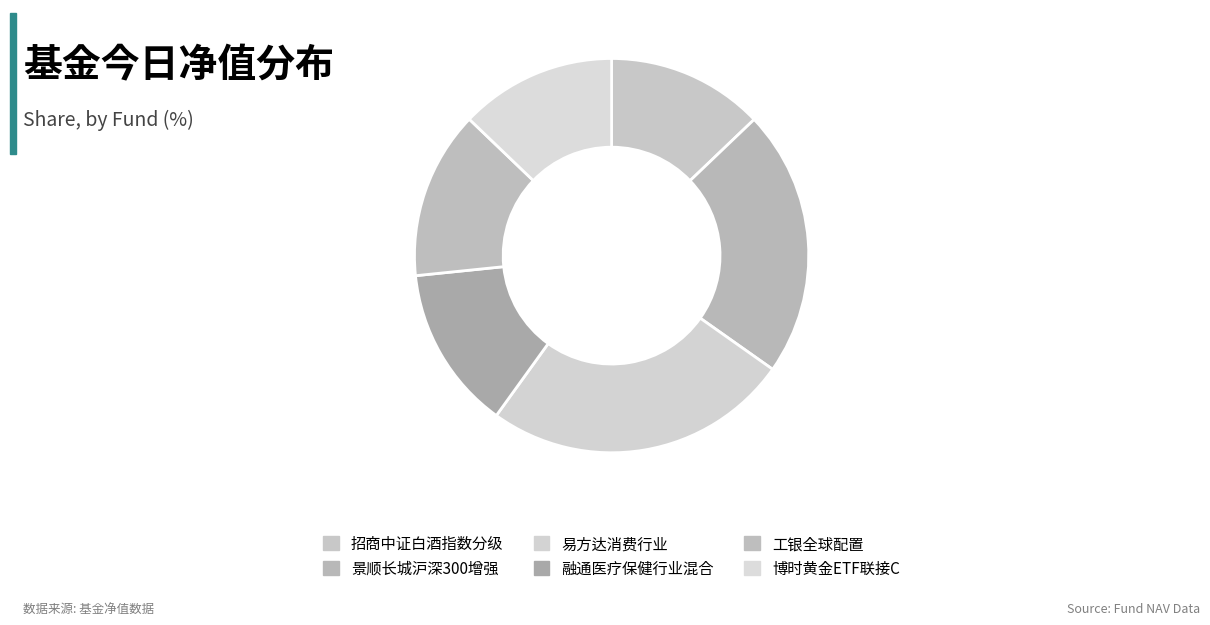

Count the number of slices in the pie.

6